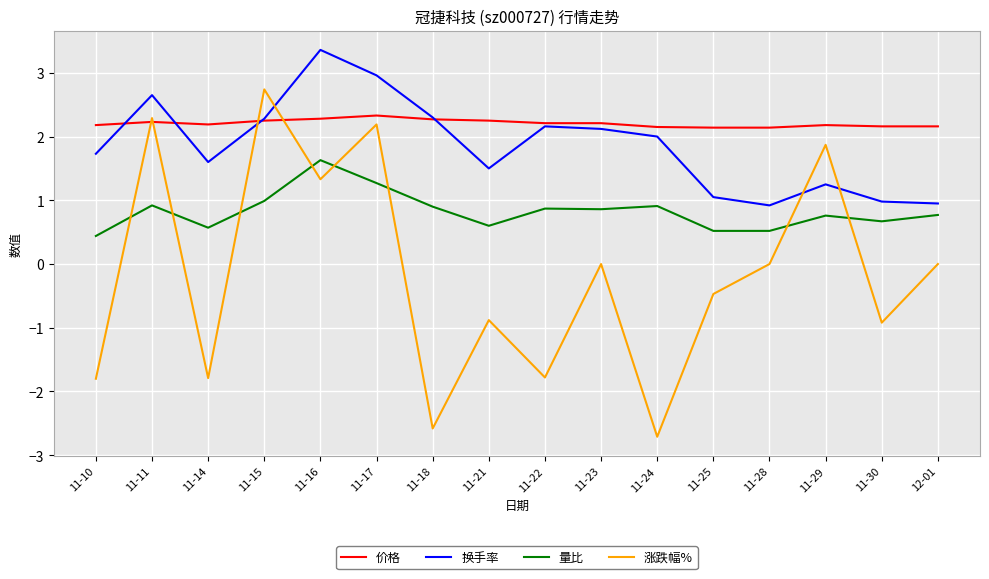

Does the chart have visible grid lines?

Yes